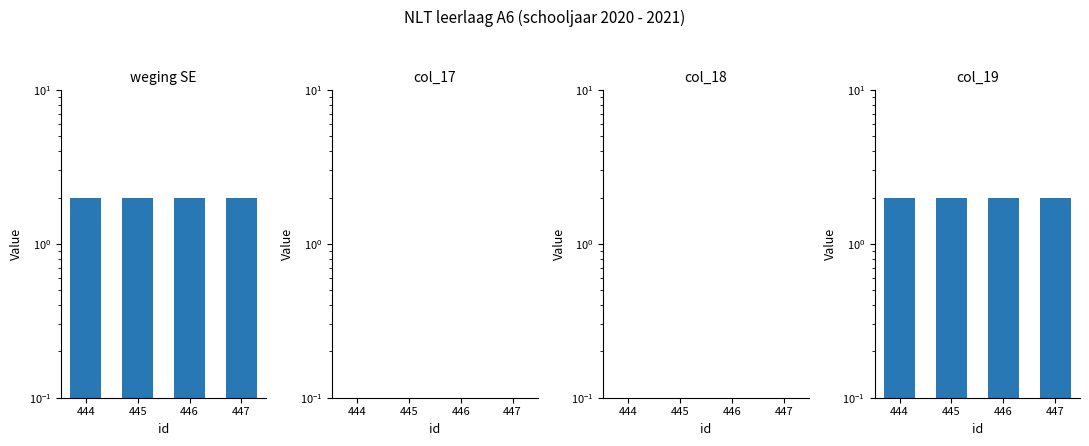

Rank the categories by col_19 value from lowest to highest.

444, 445, 446, 447